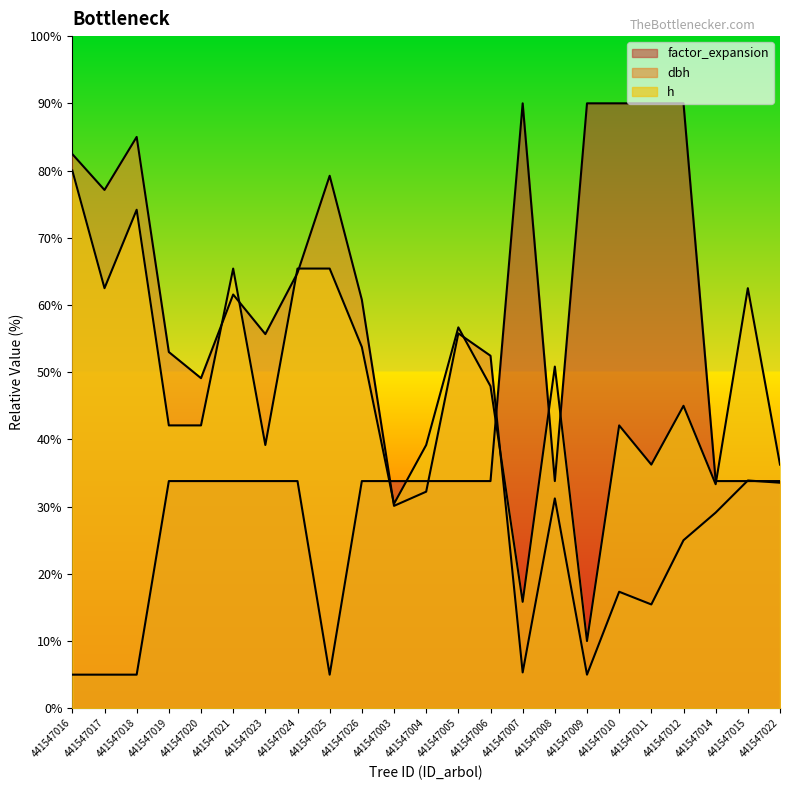

What is the smallest value displayed?

5.0